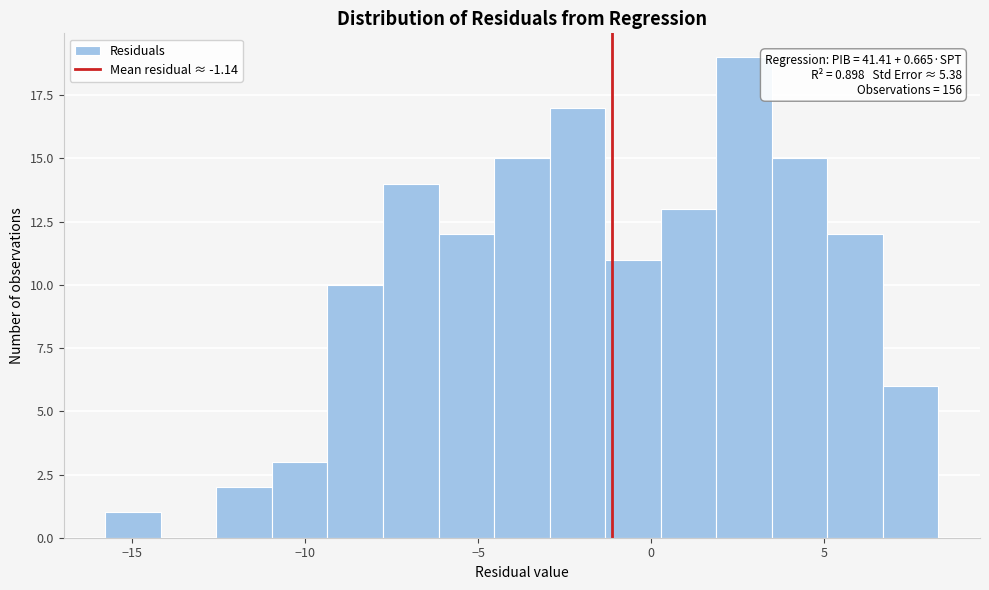

Around what value on the x-axis is the tallest bar? Give the approximate position of its centre, as read against the axis.

2.5